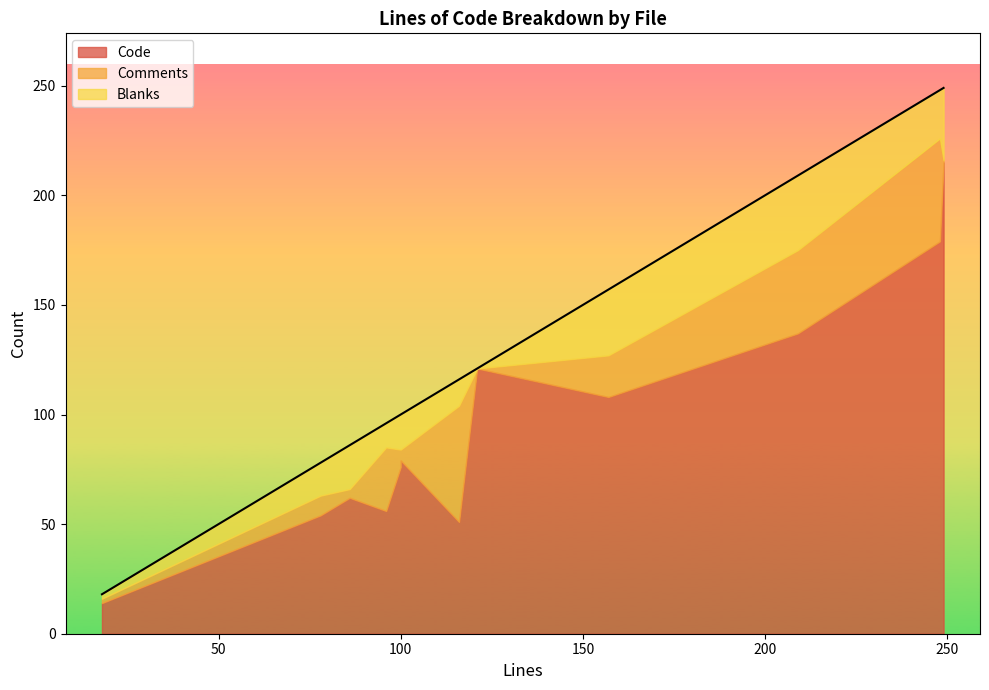

What are all the series names shown in the legend?

Code, Comments, Blanks